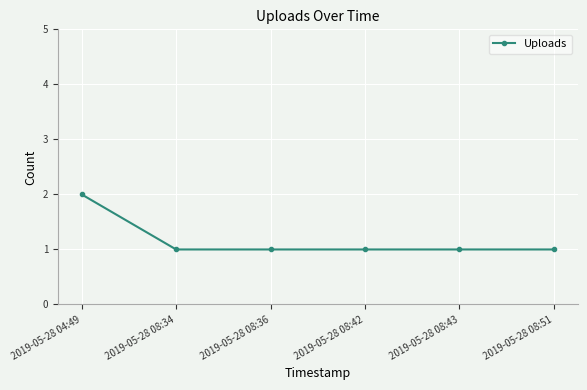

What is the sum of all values?

7